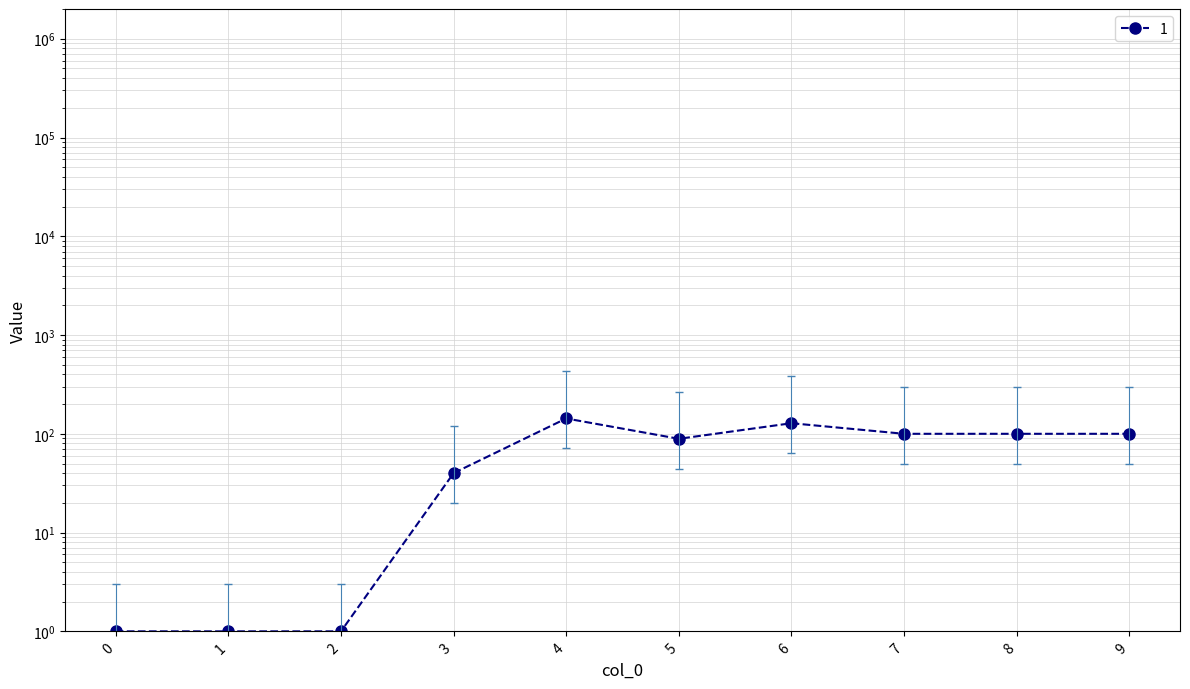

What is the difference between the maximum and minimum values?

71.5